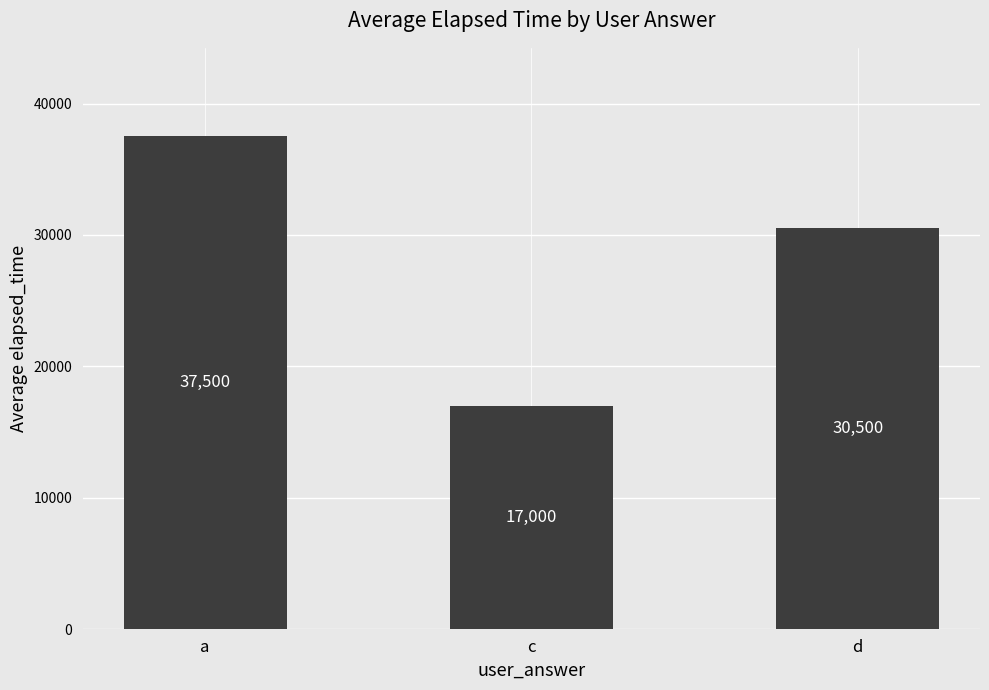

What is the average value?

28333